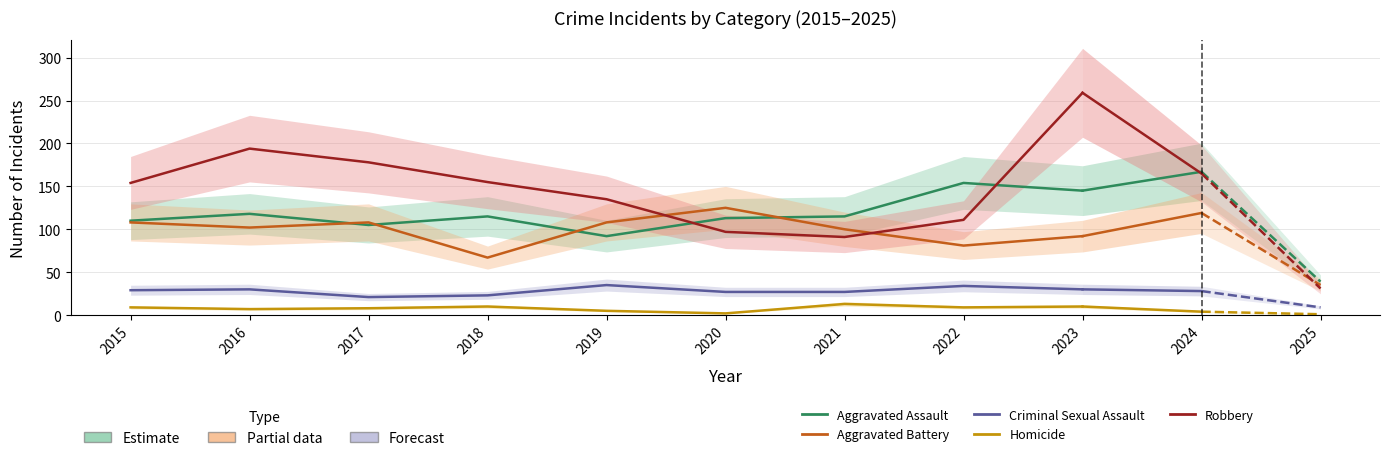

Rank the series by their maximum value, from highest to lowest.

Robbery, Aggravated Assault, Aggravated Battery, Criminal Sexual Assault, Homicide